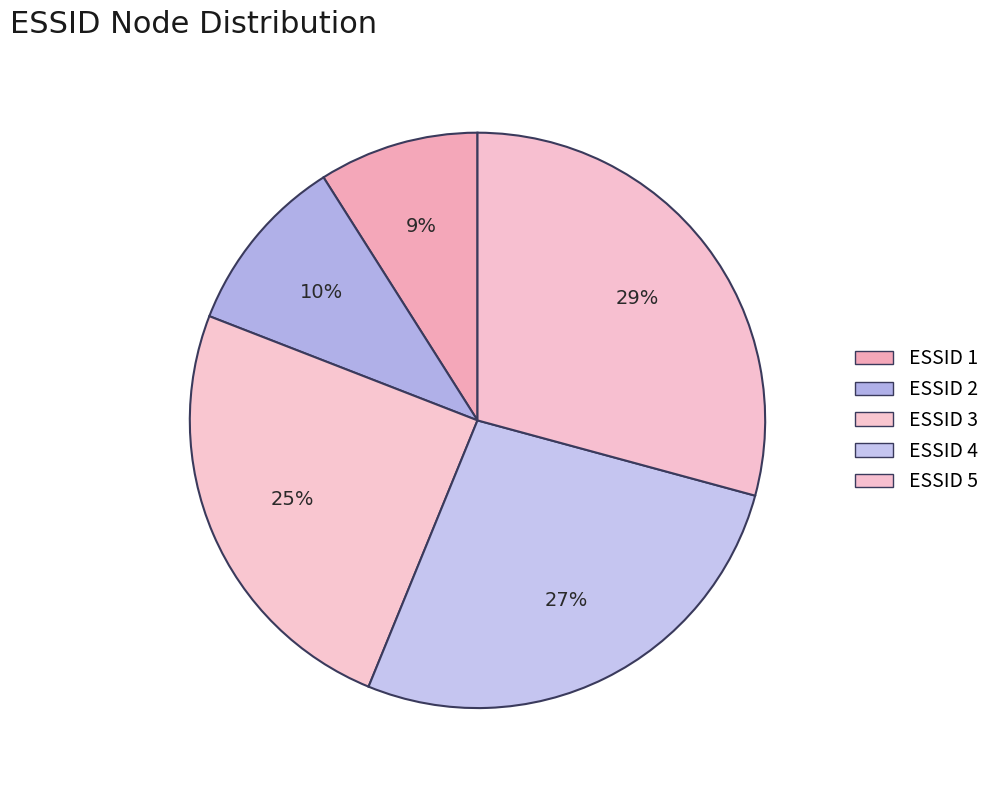

How many slices are in this pie chart?

5